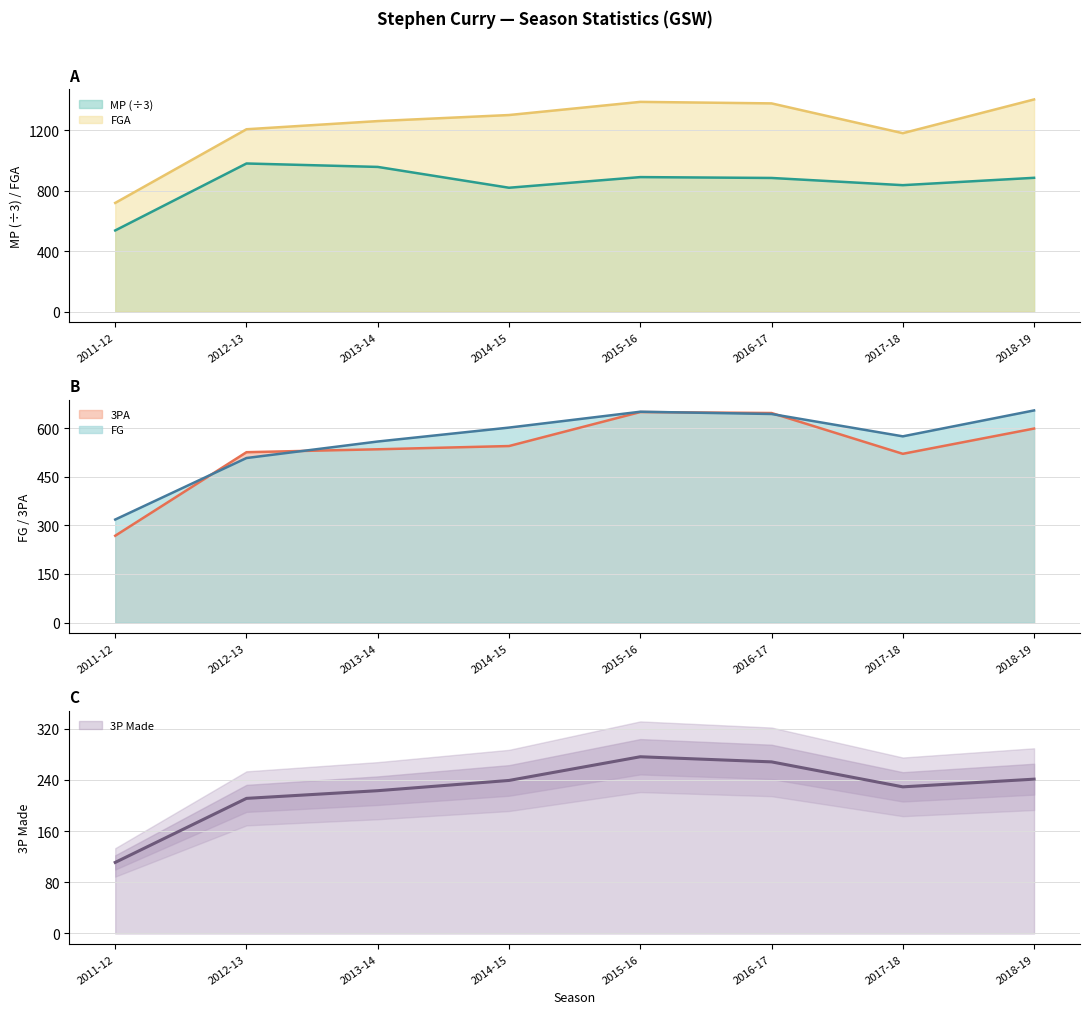

Reading right to left, list all the values displayed in this chart.

MP: 2018-19=884.0	2017-18=835.3	2016-17=883.0	2015-16=888.7	2014-15=818.3	2013-14=956.0	2012-13=978.7	2011-12=536.0
FGA: 2018-19=1402.0	2017-18=1179.0	2016-17=1376.0	2015-16=1386.0	2014-15=1299.0	2013-14=1259.0	2012-13=1205.0	2011-12=718.0
FG: 2018-19=655.0	2017-18=575.0	2016-17=644.0	2015-16=651.0	2014-15=602.0	2013-14=559.0	2012-13=508.0	2011-12=318.0
3PA: 2018-19=599.0	2017-18=521.0	2016-17=647.0	2015-16=650.0	2014-15=545.0	2013-14=535.0	2012-13=526.0	2011-12=268.0
3P: 2018-19=241.0	2017-18=229.0	2016-17=268.0	2015-16=276.0	2014-15=239.0	2013-14=223.0	2012-13=211.0	2011-12=111.0